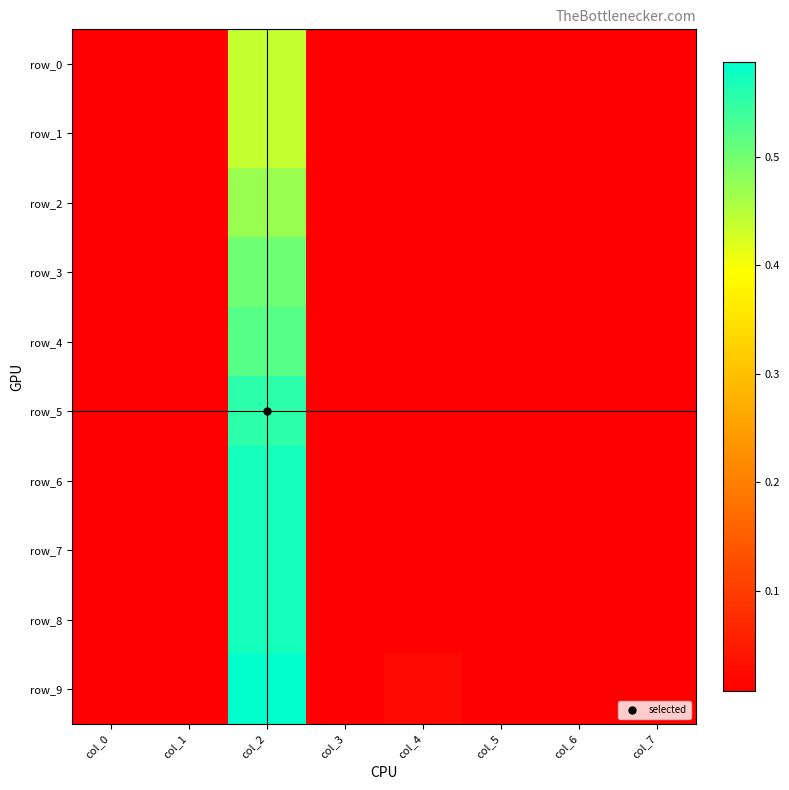

What is the difference between the maximum and second lowest values in the row_5 series?

0.5